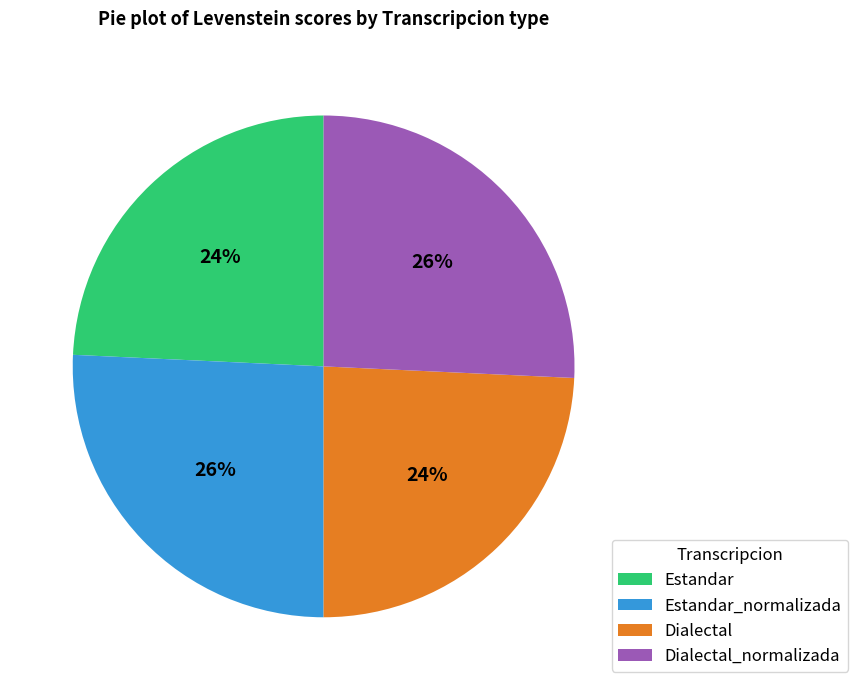

How many segments does this pie chart have?

4